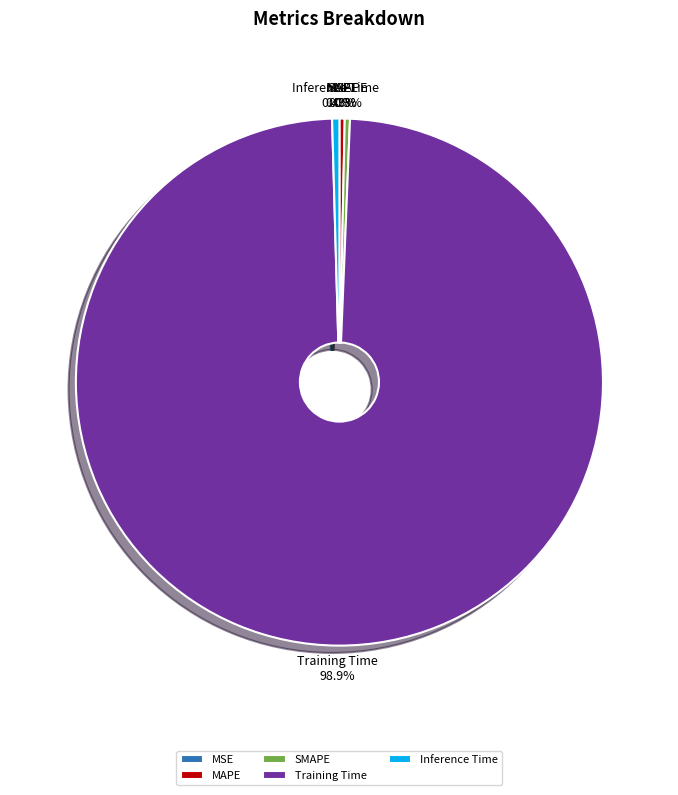

Which slice is the largest?

Training Time